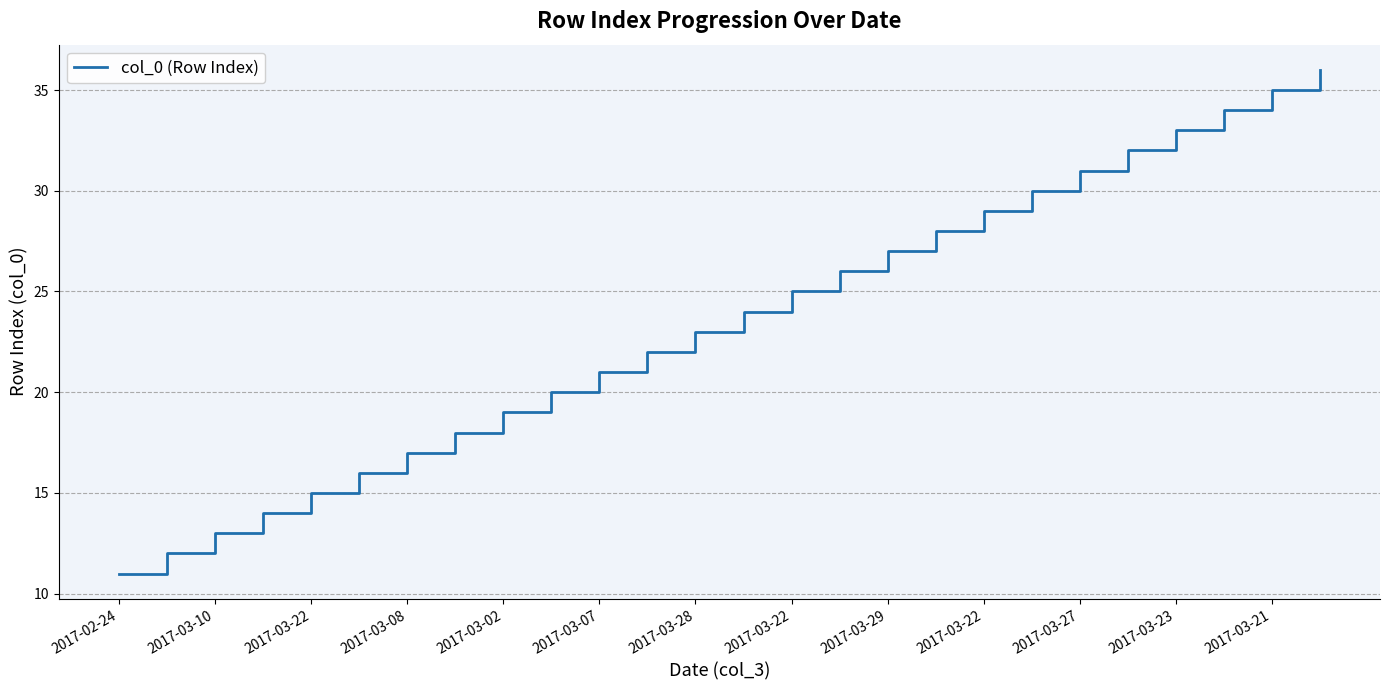

What is the minimum value shown in the chart?

11